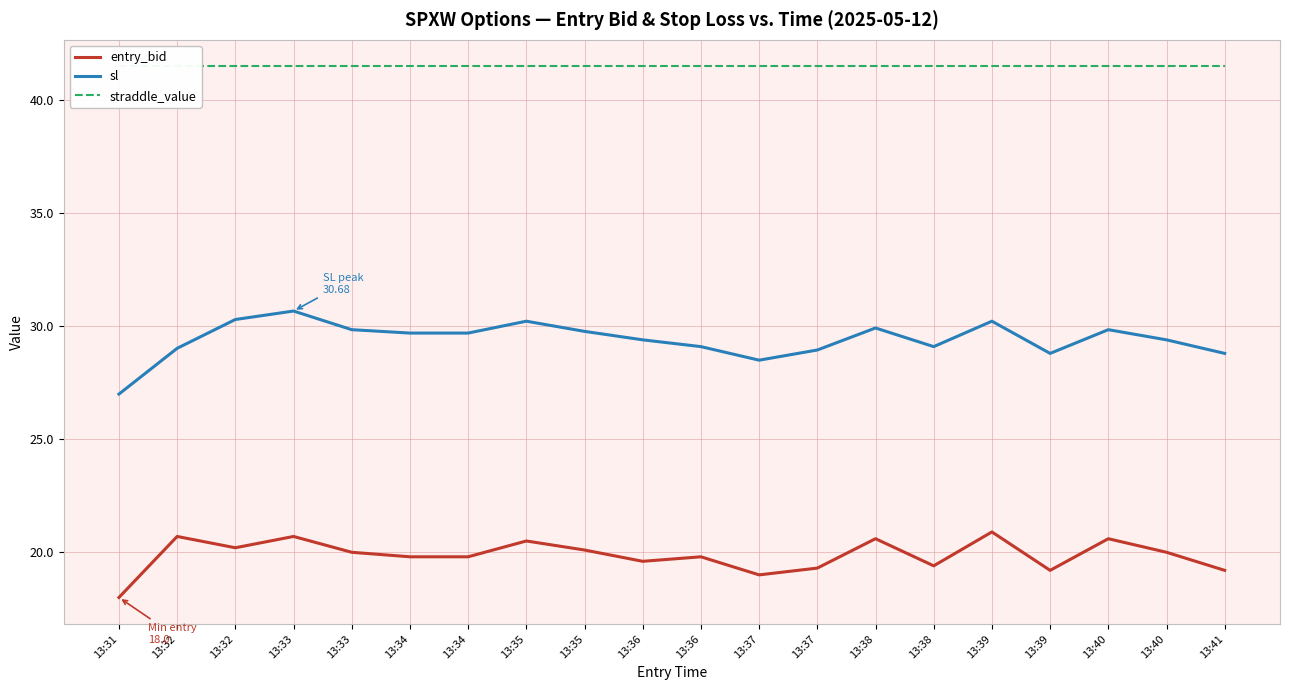

Rank the series by their average value, from highest to lowest.

straddle_value, sl, entry_bid